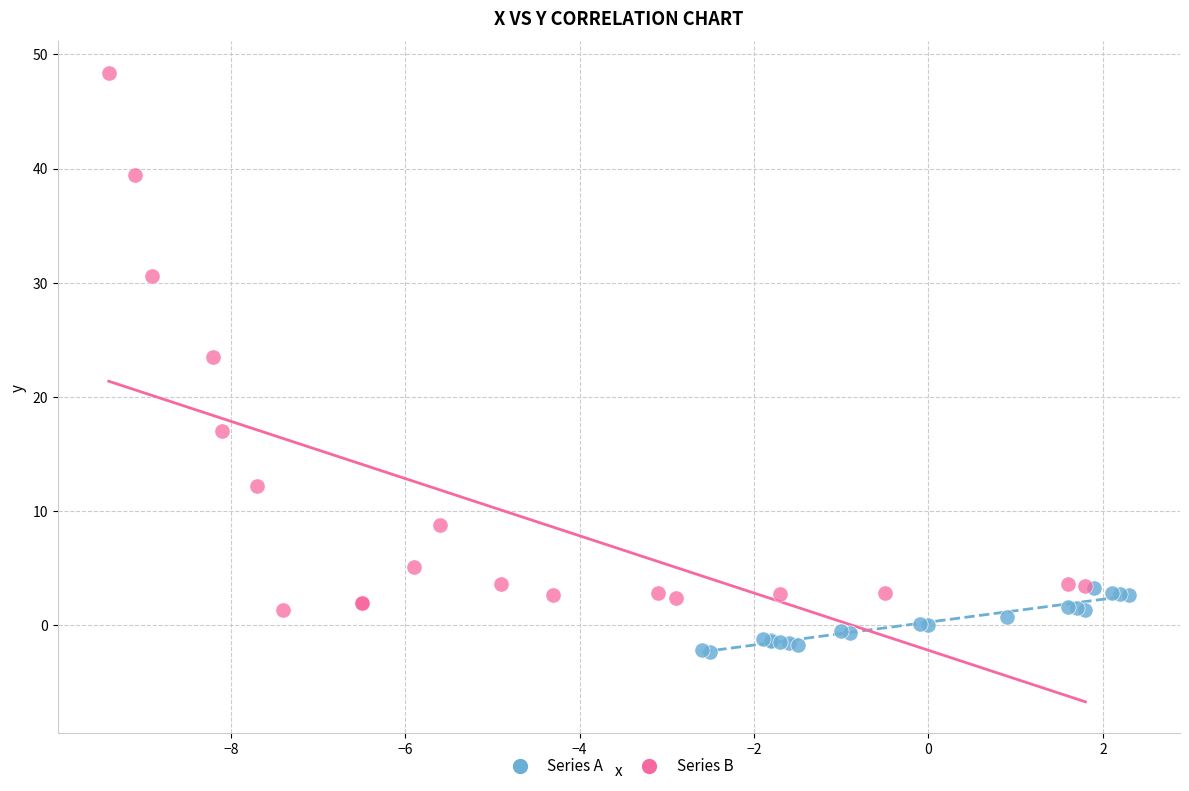

Which series reaches the maximum Y coordinate?

Series B